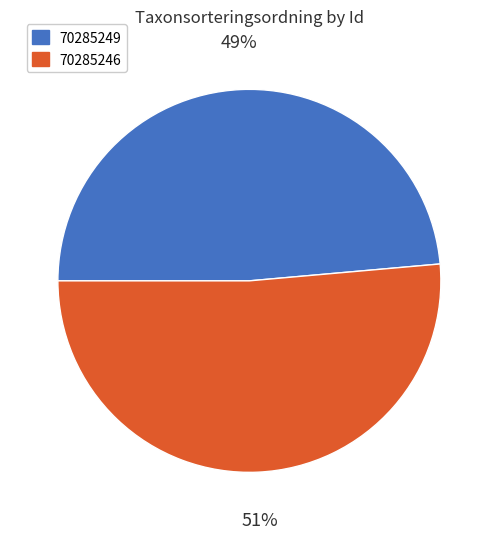

To the nearest percent, what is the average slice percentage?

50%